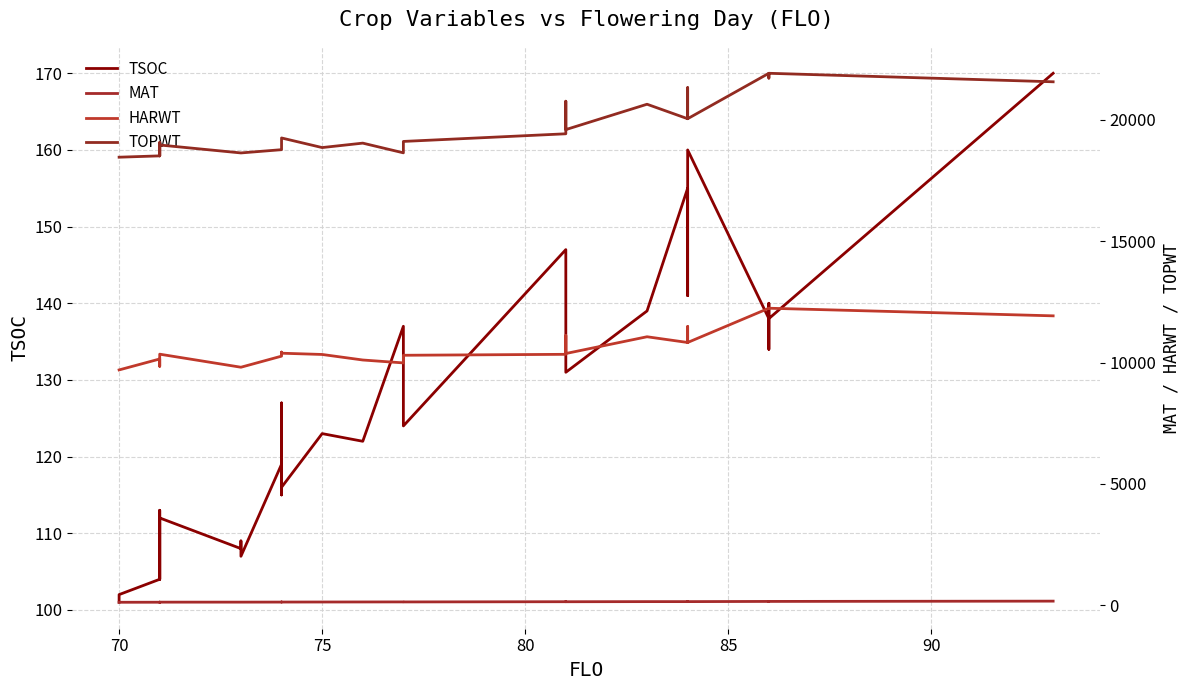

Is it true that TSOC equals 190 at 24?

False